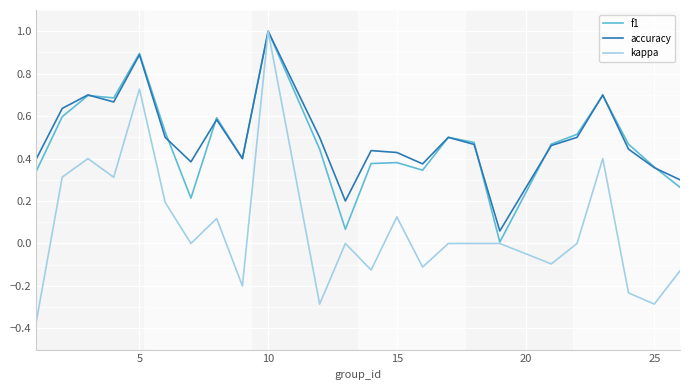

Which series has the largest range (max minus min)?

kappa